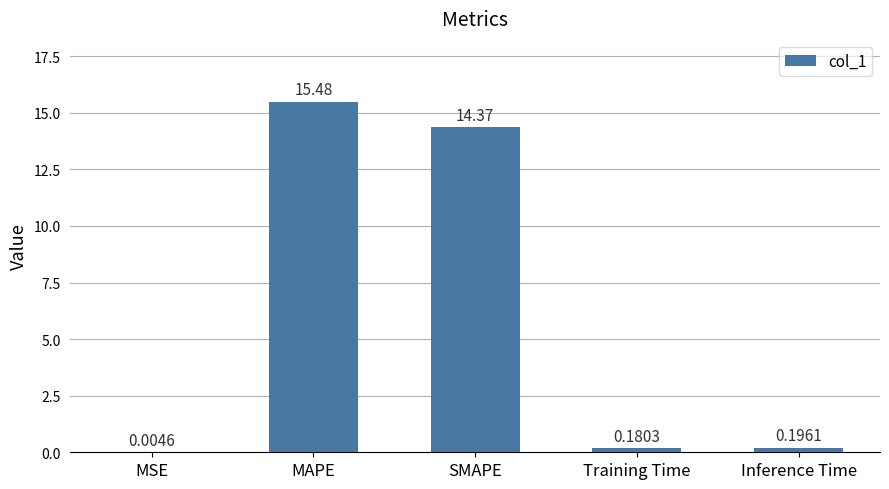

At which label is the value closest to 7?

Inference Time